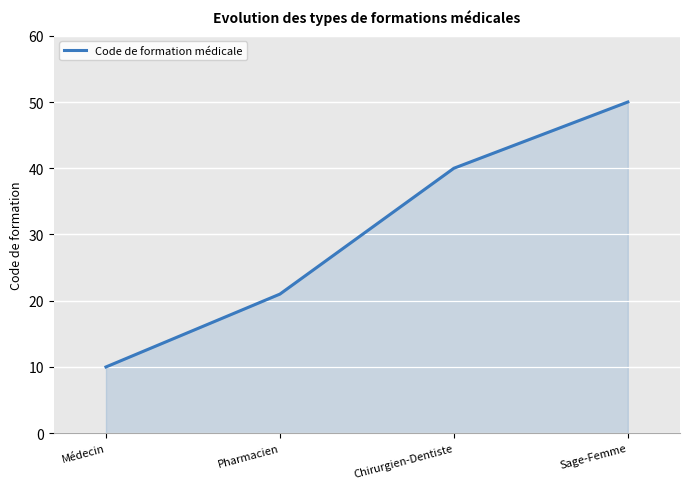

Rank the categories by value from lowest to highest.

Médecin, Pharmacien, Chirurgien-Dentiste, Sage-Femme